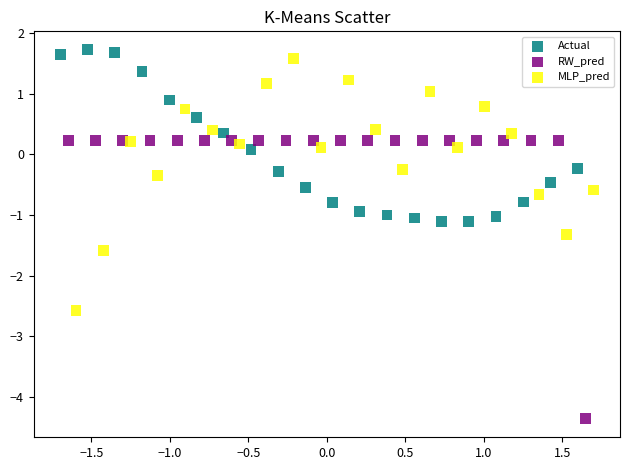

Which series reaches the minimum Y coordinate?

RW_pred